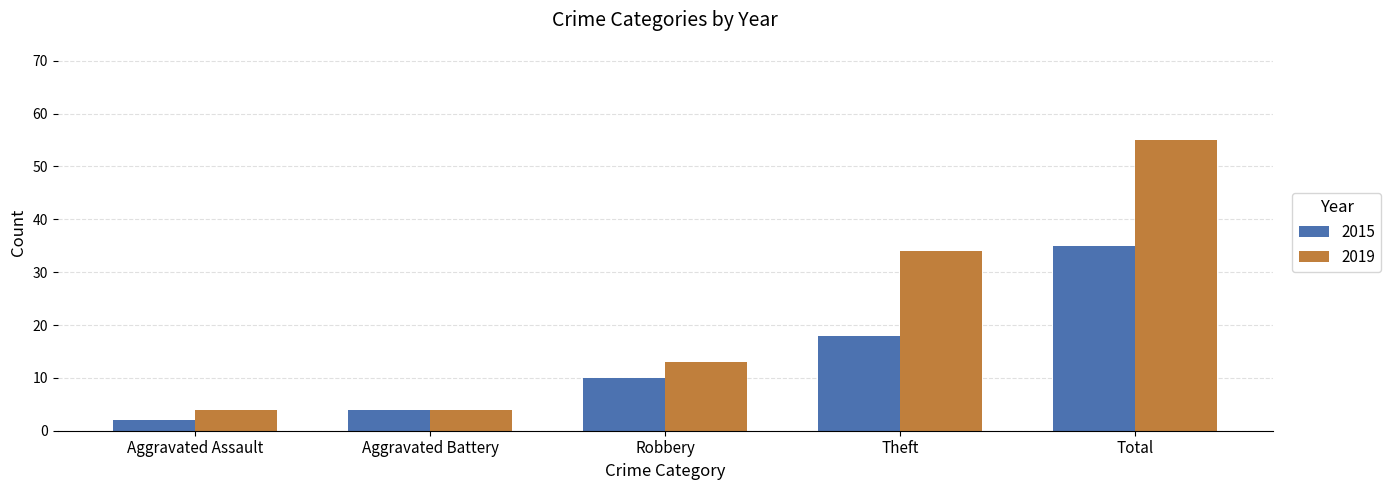

Reading left to right, list all the values displayed in this chart.

2015: 2	4	10	18	35
2019: 4	4	13	34	55